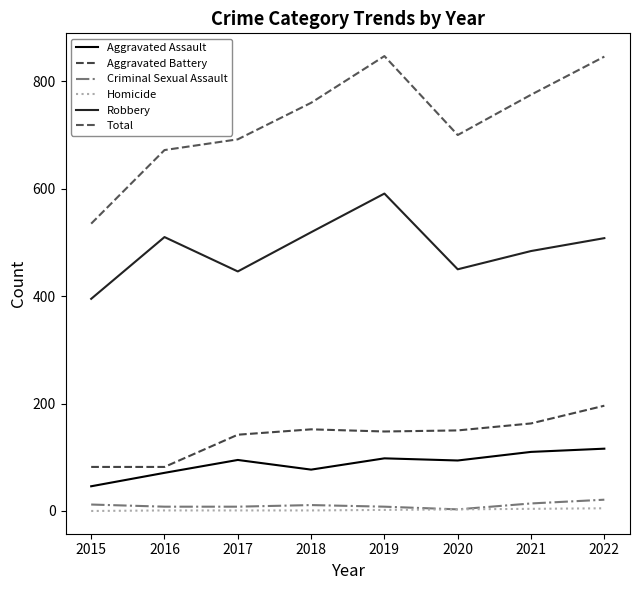

What is the maximum value for Criminal Sexual Assault?

21